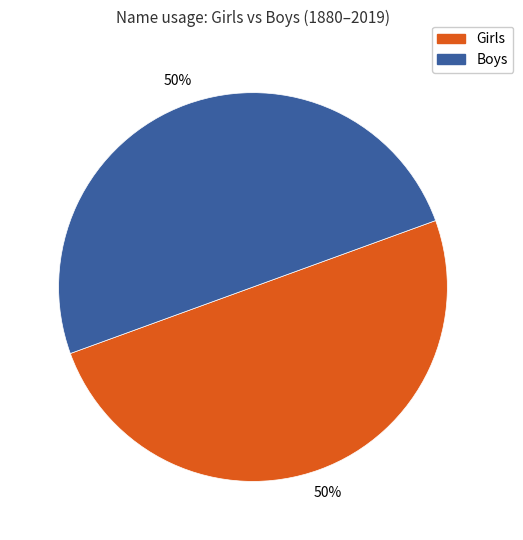

Is it true that Boys is 50% of the pie?

True